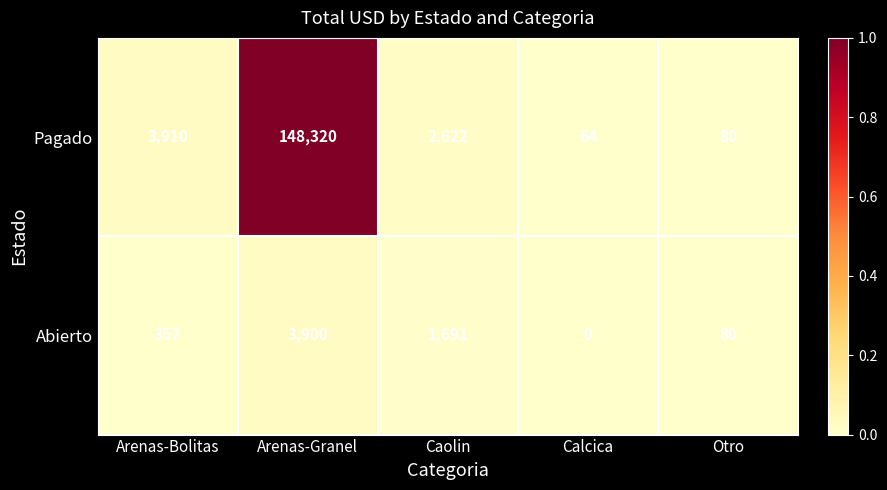

List the series in order of their overall mean, highest first.

Pagado, Abierto